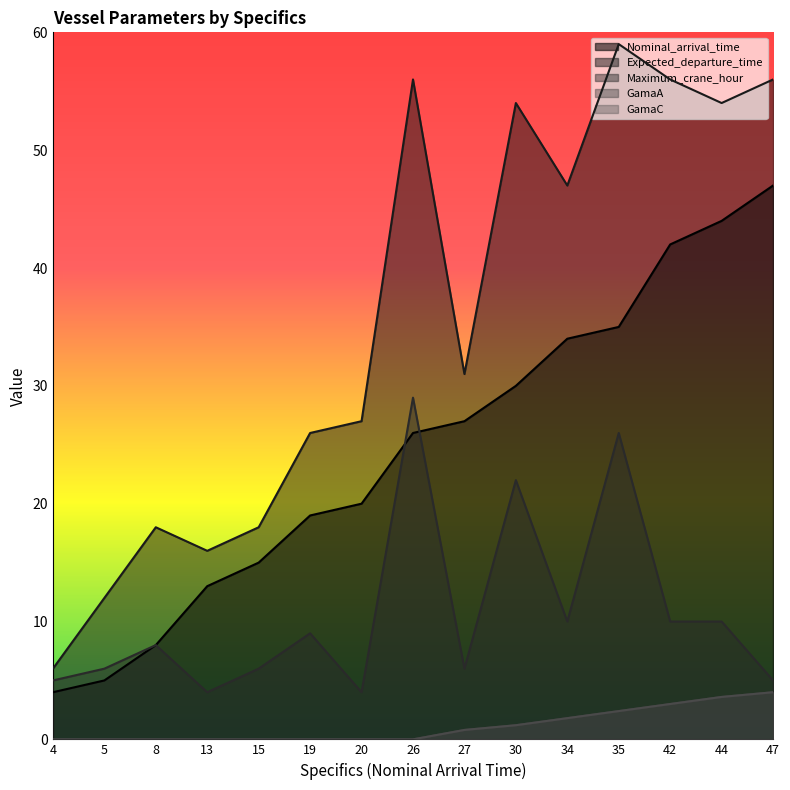

Reading right to left, what are all the values shown in this chart?

Nominal_arrival_time: 47.0	44.0	42.0	35.0	34.0	30.0	27.0	26.0	20.0	19.0	15.0	13.0	8.0	5.0	4.0
Expected_departure_time: 56.0	54.0	56.0	59.0	47.0	54.0	31.0	56.0	27.0	26.0	18.0	16.0	18.0	12.0	6.0
Maximum_crane_hour: 5.0	10.0	10.0	26.0	10.0	22.0	6.0	29.0	4.0	9.0	6.0	4.0	8.0	6.0	5.0
GamaA: 4.0	3.6	3.0	2.4	1.8	1.2	0.8	0.0	0.0	0.0	0.0	0.0	0.0	0.0	0.0
GamaC: 4.0	3.6	3.0	2.4	1.8	1.2	0.8	0.0	0.0	0.0	0.0	0.0	0.0	0.0	0.0